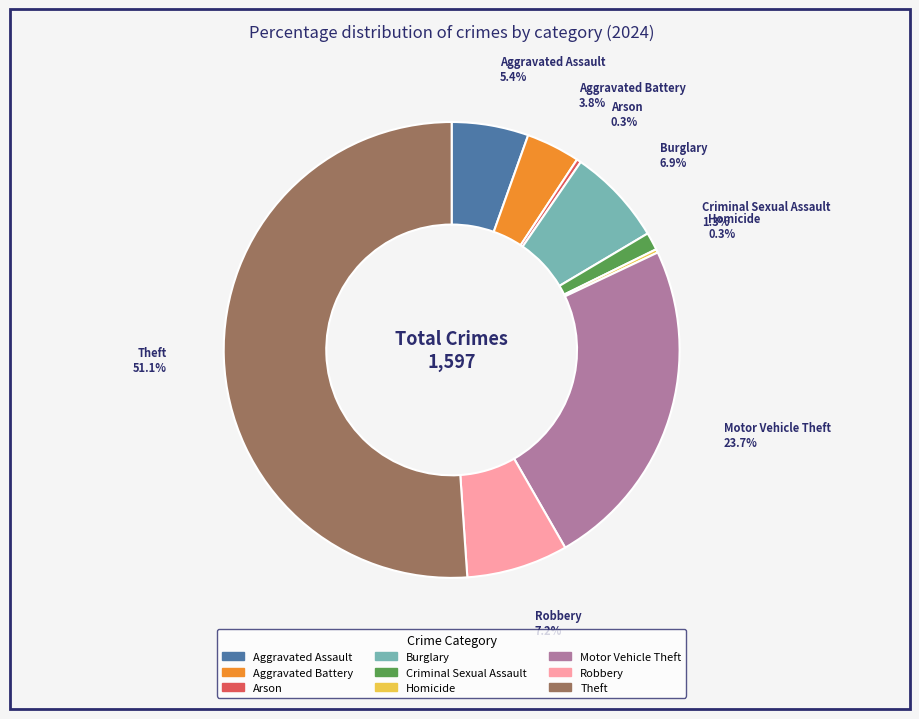

To the nearest percent, what is the average slice percentage?

11%